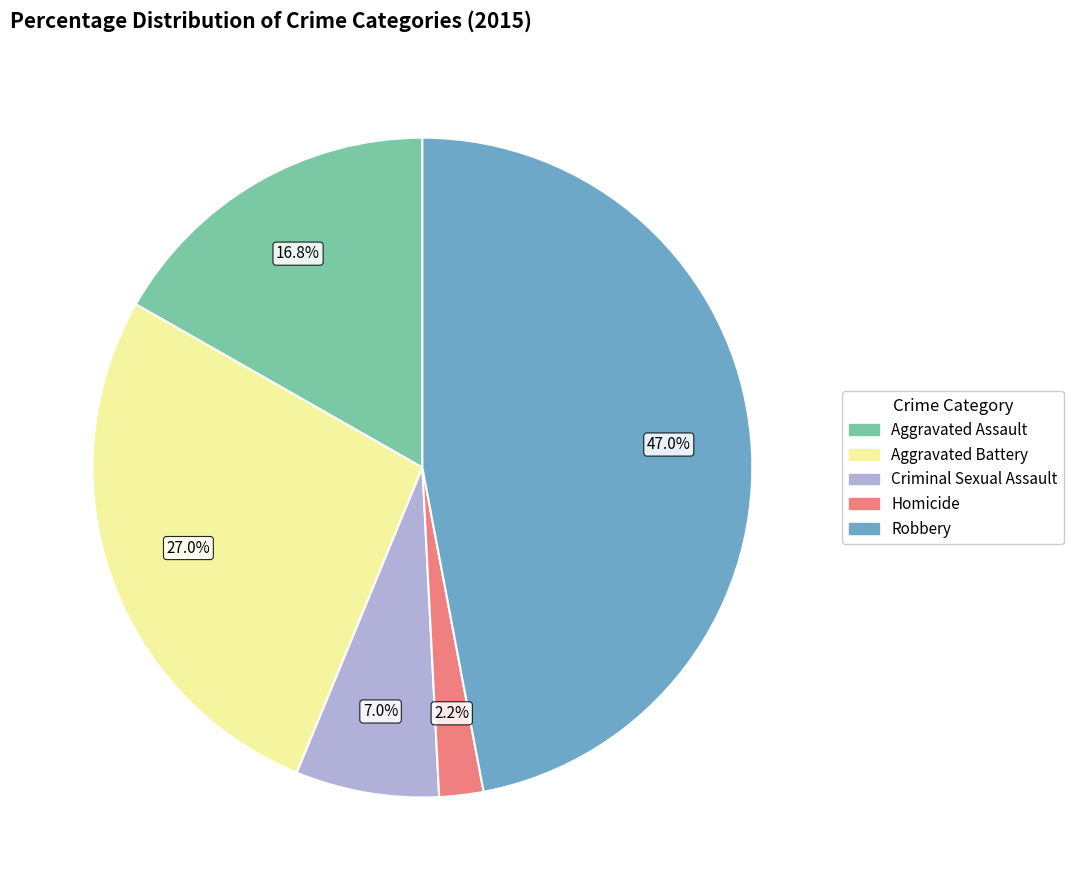

Is it true that Criminal Sexual Assault is 1% of the pie?

False